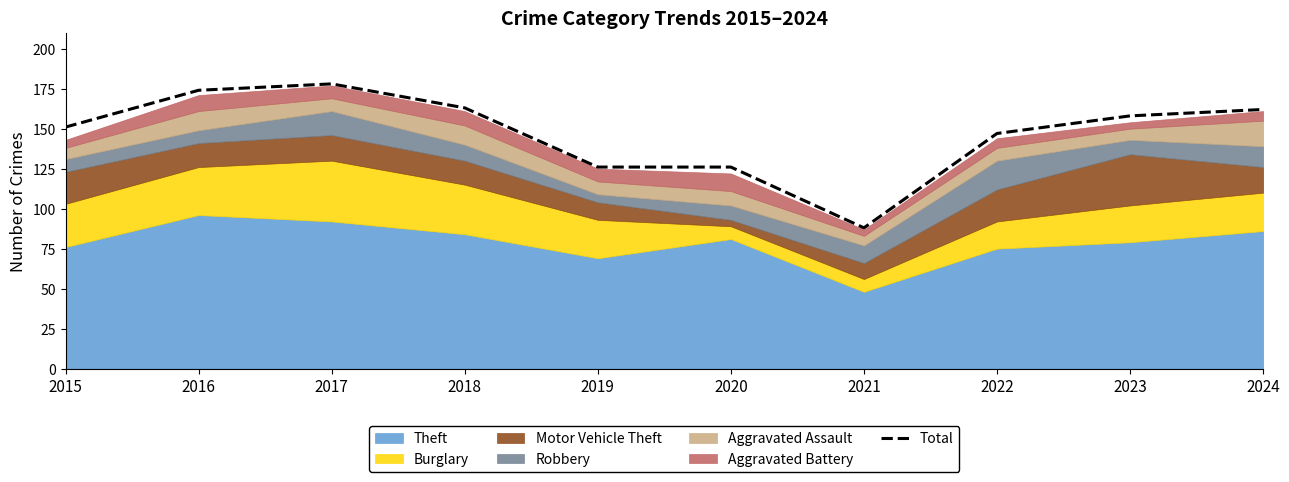

Which label corresponds to the largest value in the chart?

2017